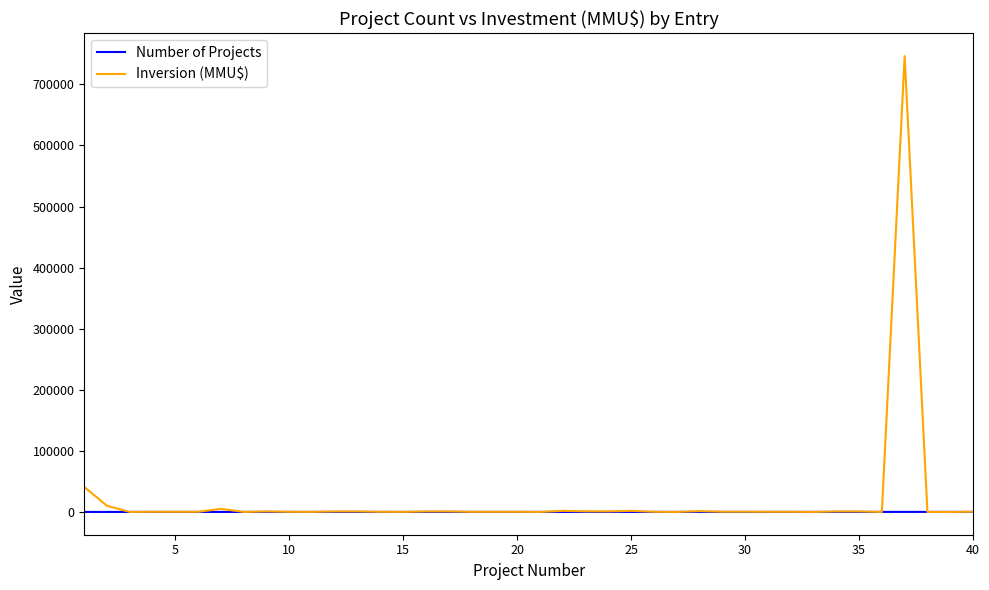

What is the greatest value displayed?

746318